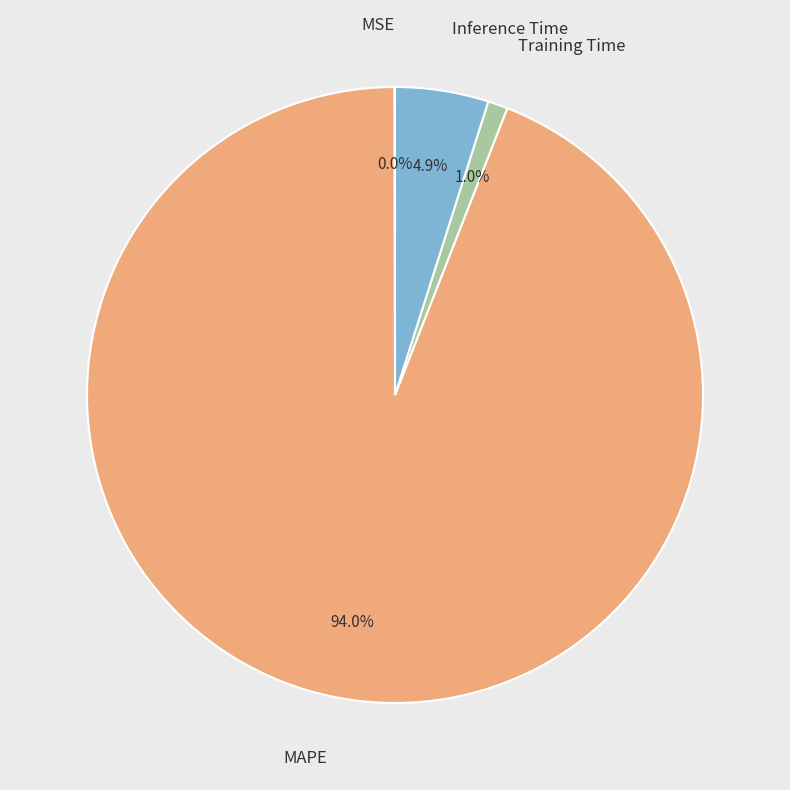

Rank the categories by value from highest to lowest.

MAPE, Inference Time, Training Time, MSE